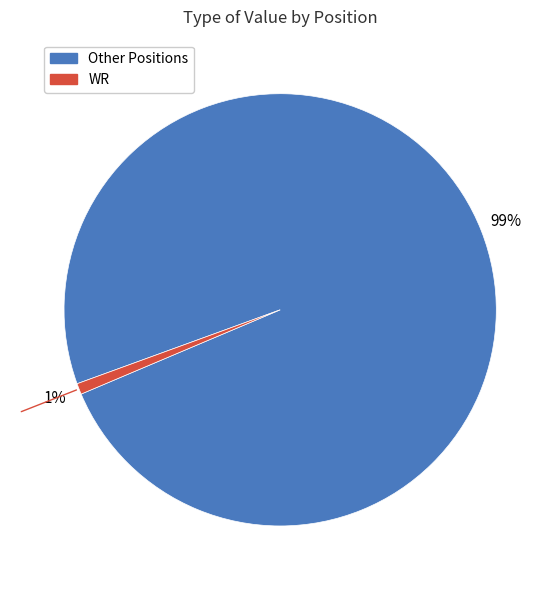

Does any single category account for the majority?

Yes